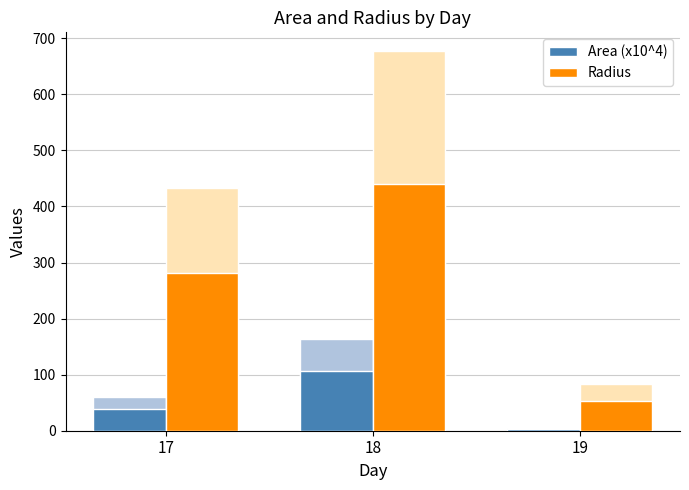

What is the value of the Area (x10^4) bar at the 2nd from the left?

106.3